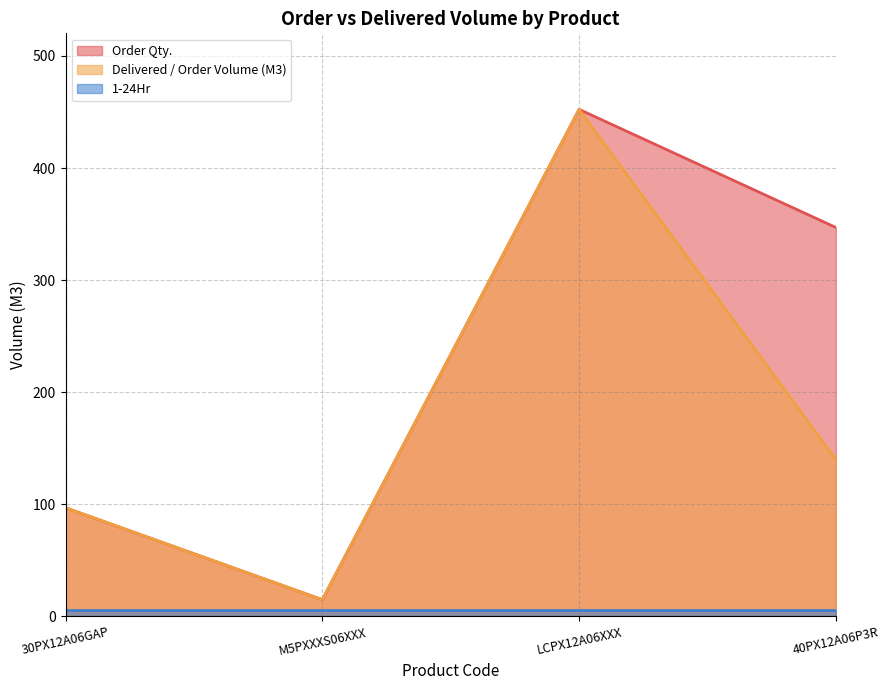

Which series has the widest spread of values?

Order Qty.